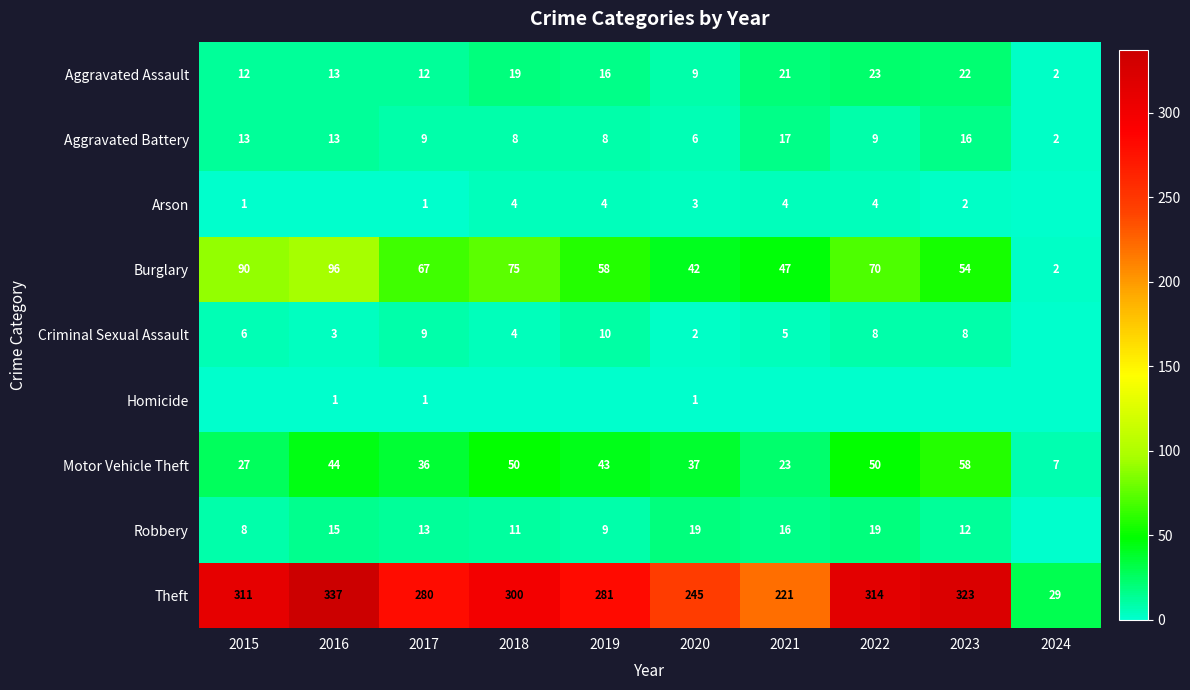

What is the average value of the Criminal Sexual Assault series?

6